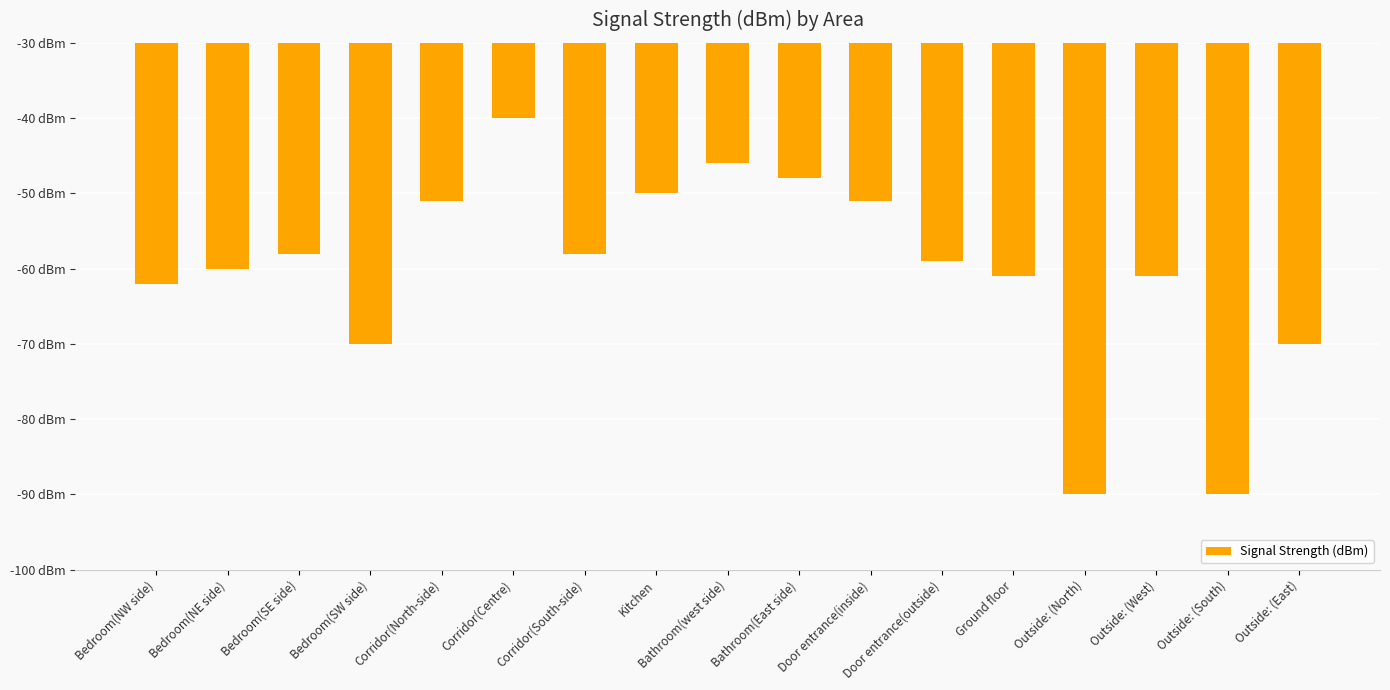

Reading left to right, what are all the values shown in this chart?

-62	-60	-58	-70	-51	-40	-58	-50	-46	-48	-51	-59	-61	-90	-61	-90	-70